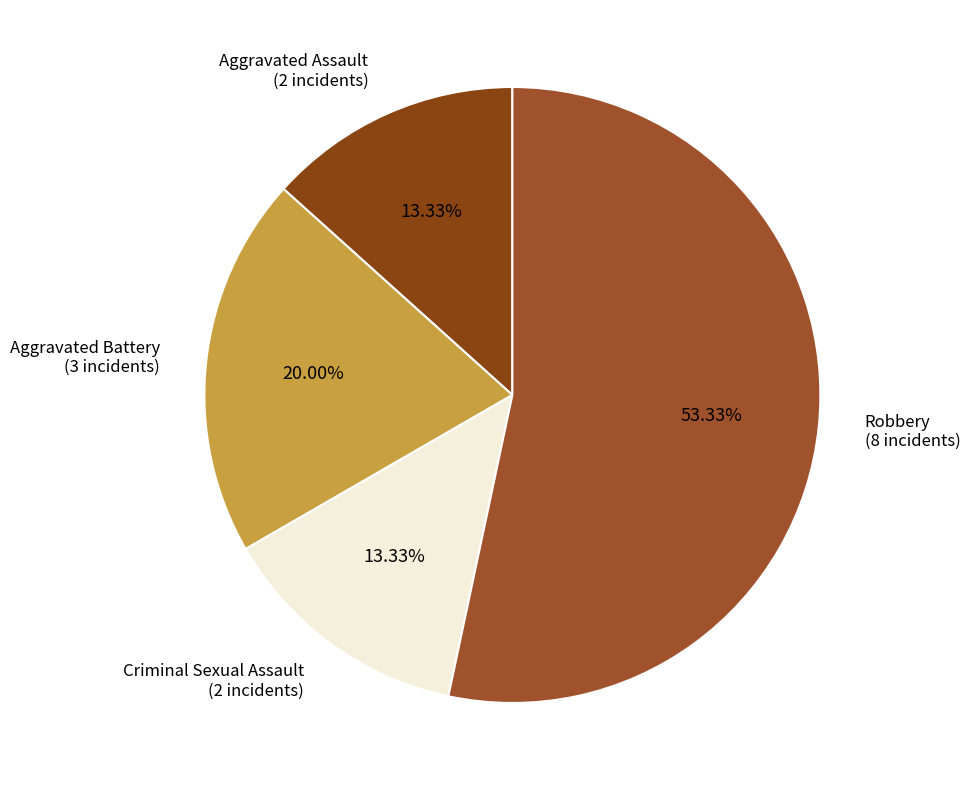

Approximately how many times larger is the value at Criminal Sexual Assault compared to Aggravated Battery?

0.7